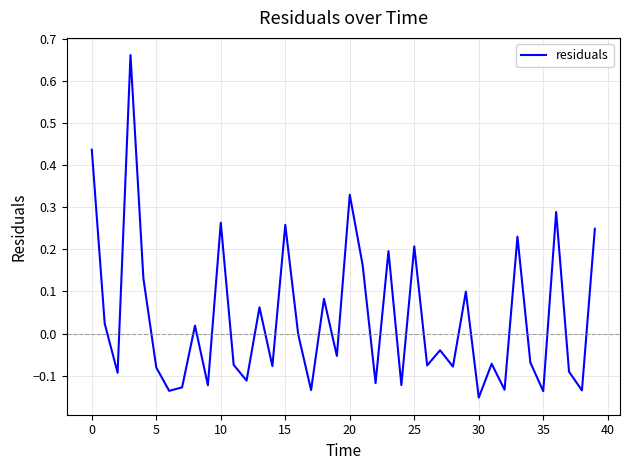

True or false: the data shows 0.1 at 25.

False